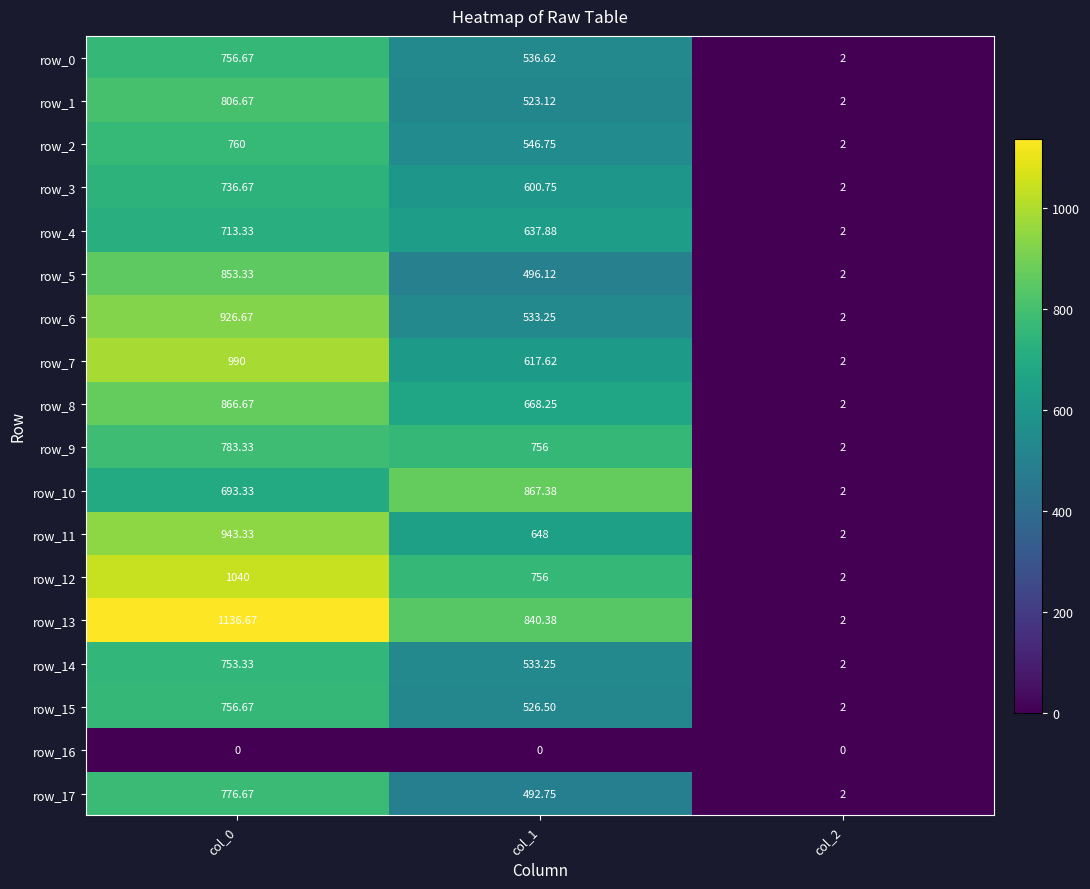

At which category does the chart reach its peak across all series?

col_0